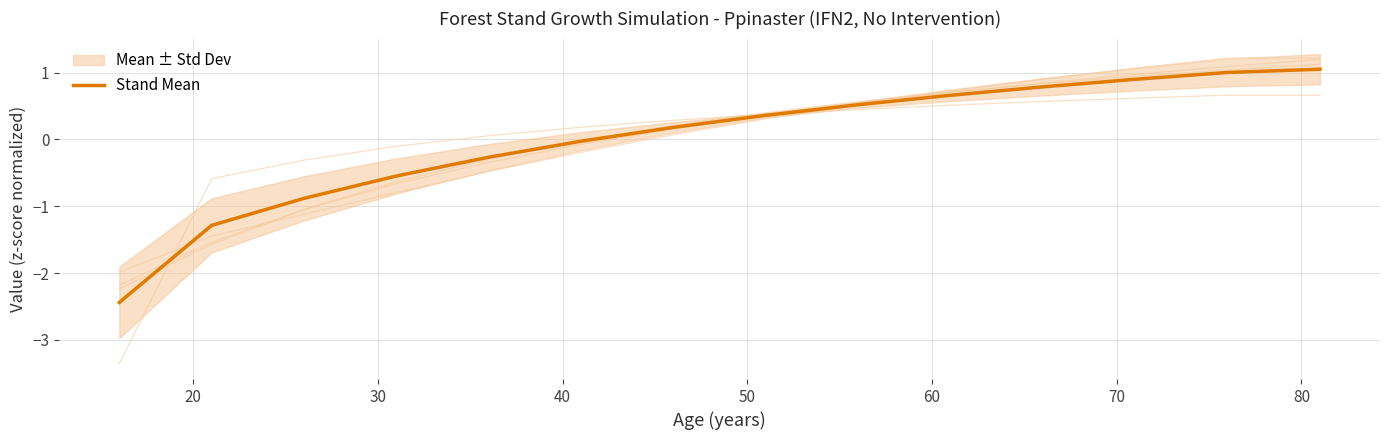

True or false: the data has more than 0 interior local peaks.

False